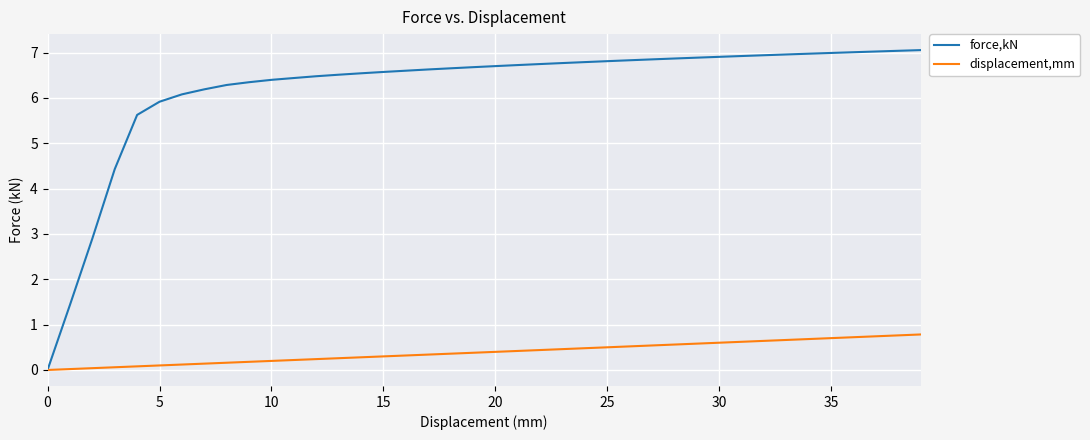

Is this an area chart (filled region under the line)?

No